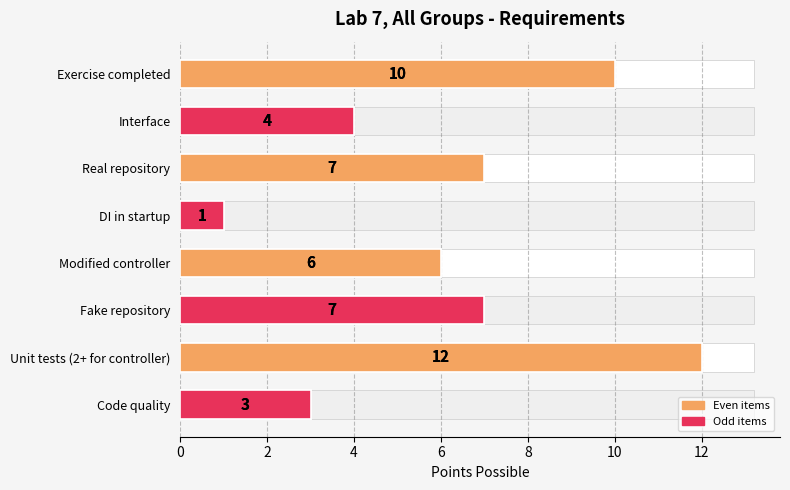

What is the minimum value shown in the chart?

1